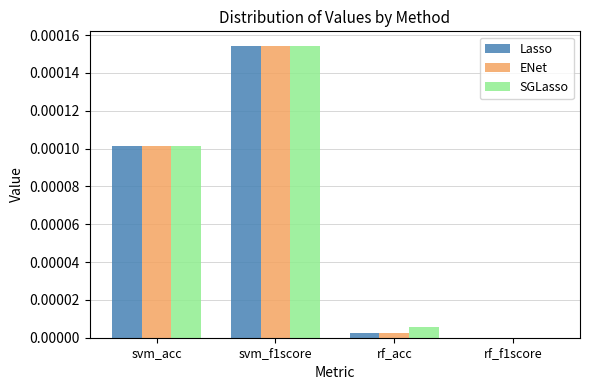

The value of SGLasso at svm_acc is 0.0. True or false?

True